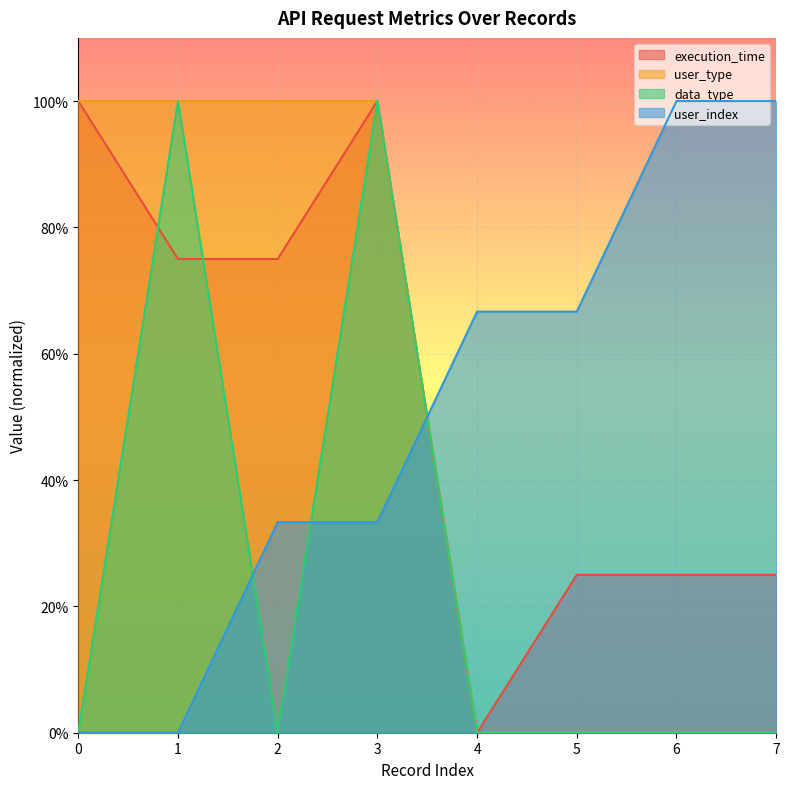

Reading left to right, extract all data points from this chart.

execution_time: 1.0	0.8	0.8	1.0	0.0	0.2	0.2	0.2
user_type: 1.0	1.0	1.0	1.0	0.0	0.0	0.0	0.0
data_type: 0.0	1.0	0.0	1.0	0.0	0.0	0.0	0.0
user_index: 0.0	0.0	0.3	0.3	0.7	0.7	1.0	1.0